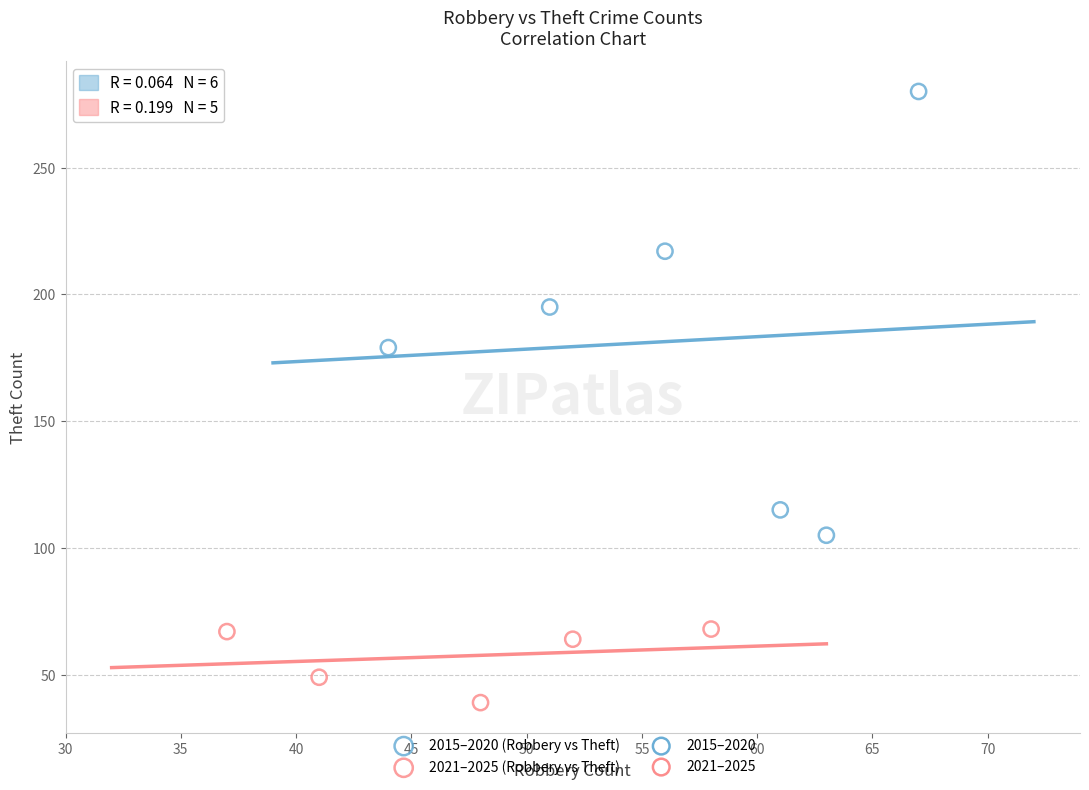

Which series has the largest Y range (max minus min)?

2015–2020 (Robbery vs Theft)